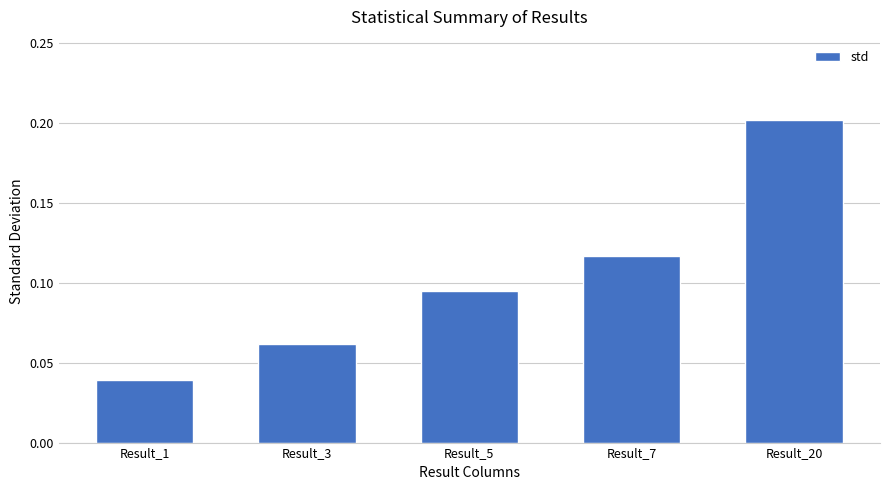

At which category does the chart reach its peak across all series?

Result_20